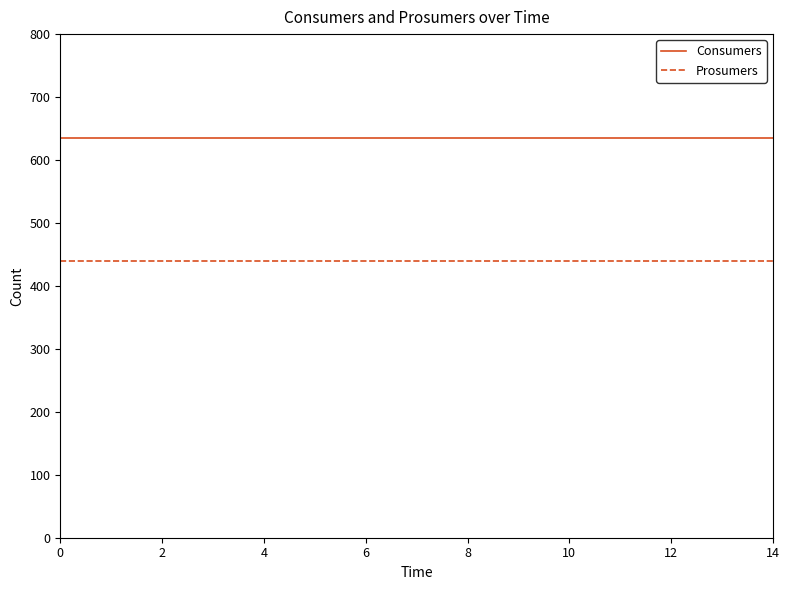

Which series has the largest total across all categories?

Consumers